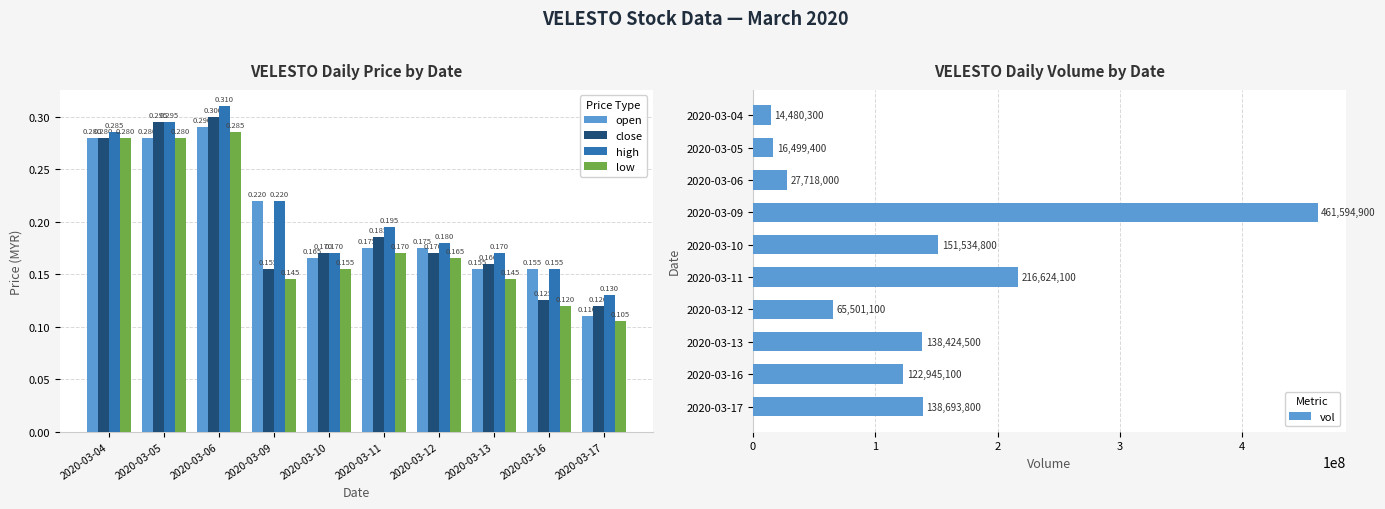

Does the chart contain stacked bars?

No